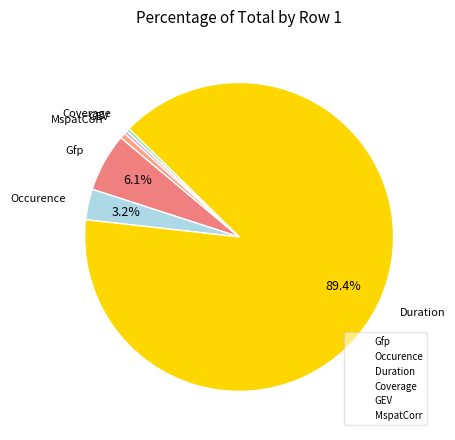

Count the number of slices in the pie.

6